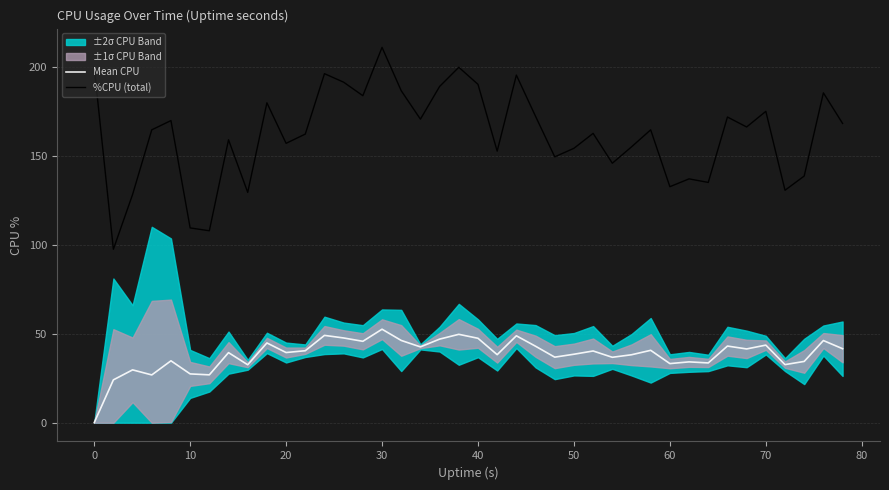

What is the difference between the second highest and second lowest values in the Mean CPU series?

25.6